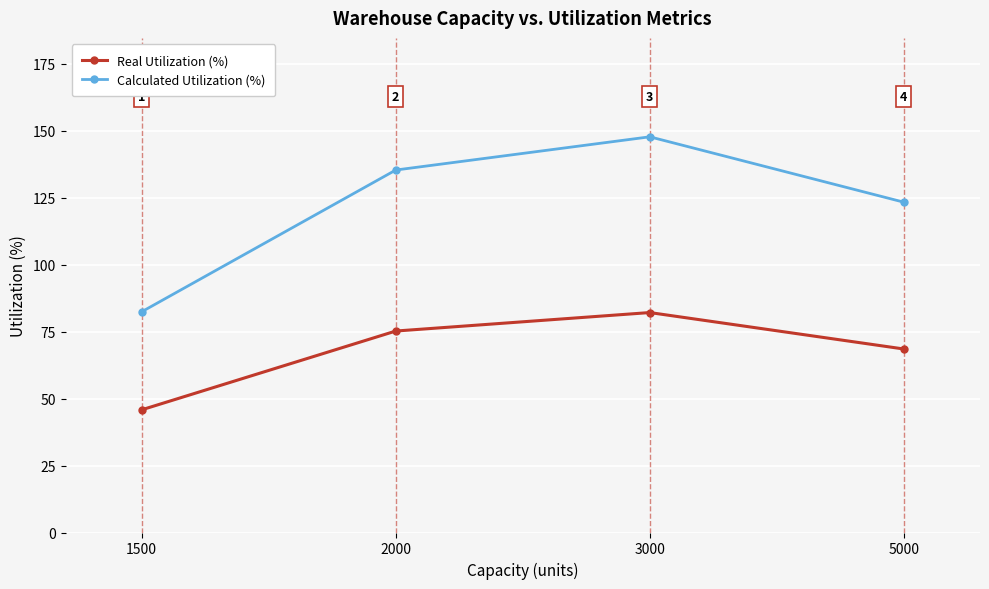

Rank the series at 1500 from lowest to highest value.

Real Utilization (%), Calculated Utilization (%)